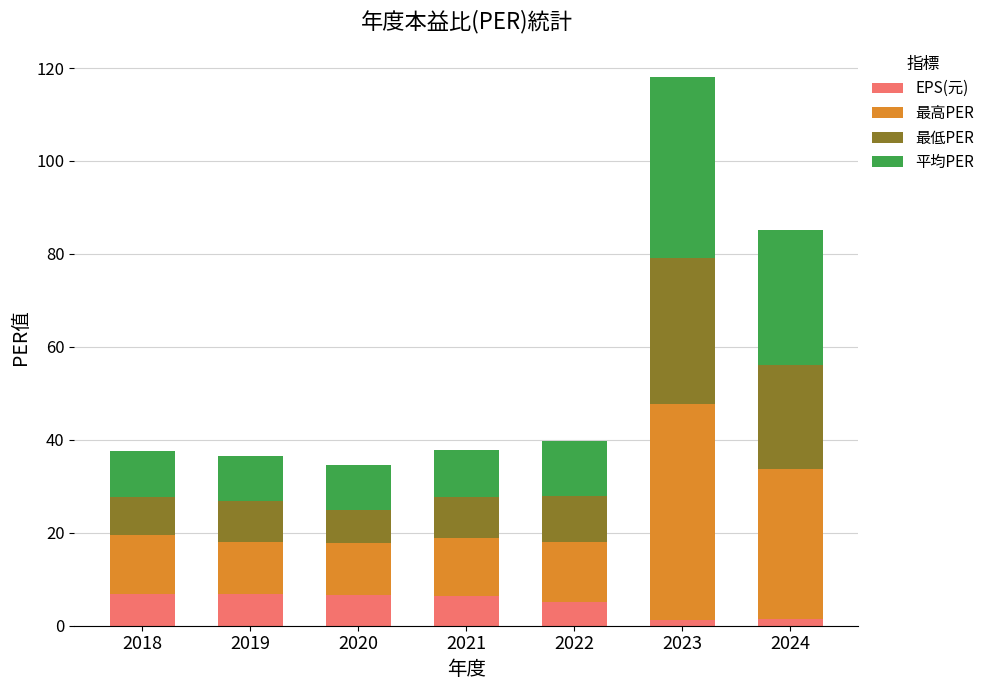

At which category is the sum across all series the highest?

2023